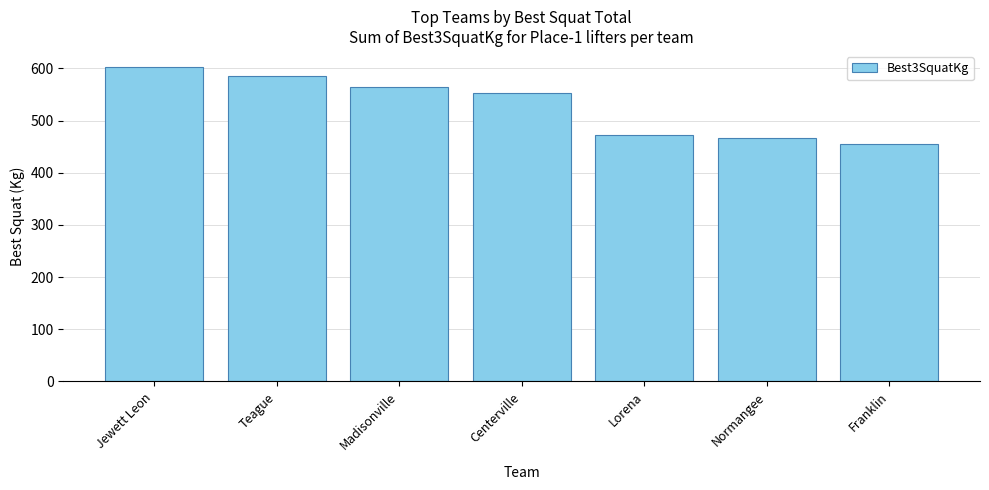

The value at Teague is 395.2. True or false?

False